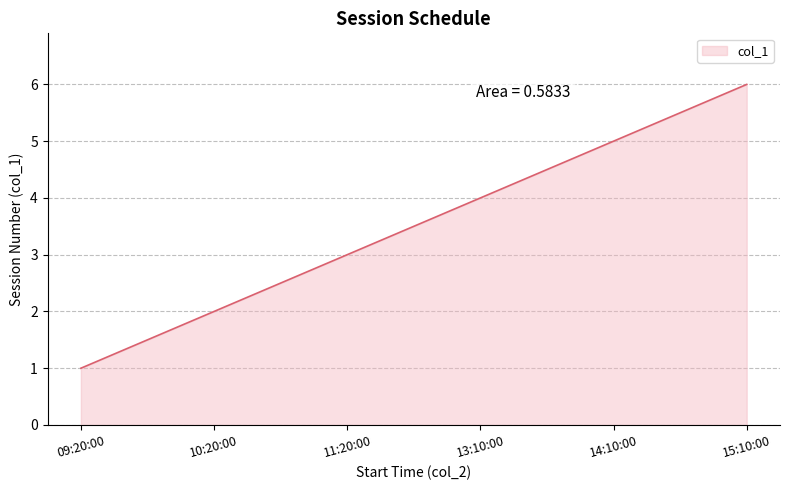

What is the sum of the values at 11:20:00 and 10:20:00?

5